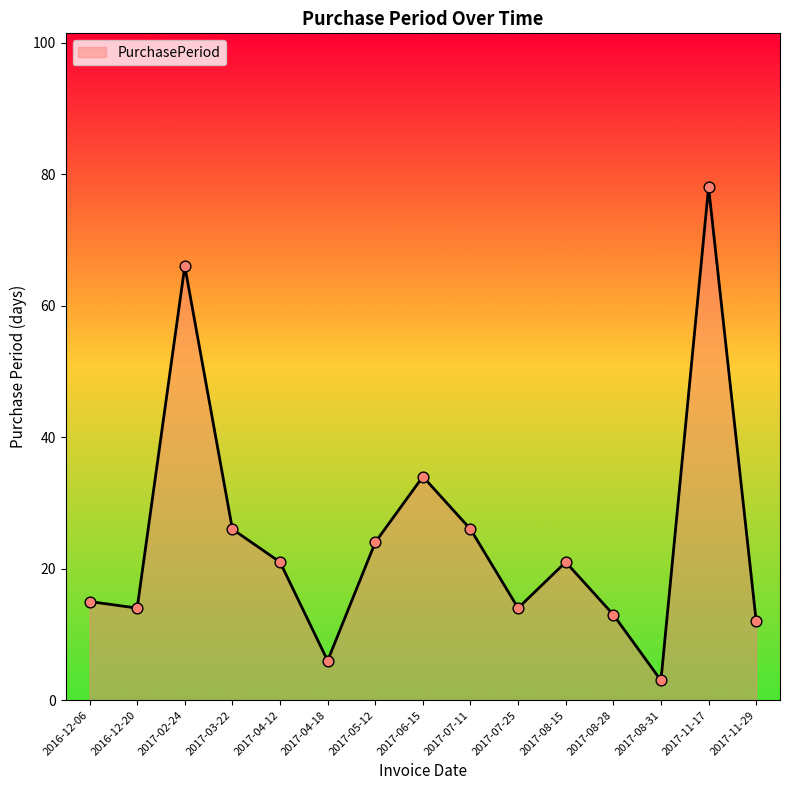

Between 2017-07-25 and 2017-08-31, which is larger?

2017-07-25